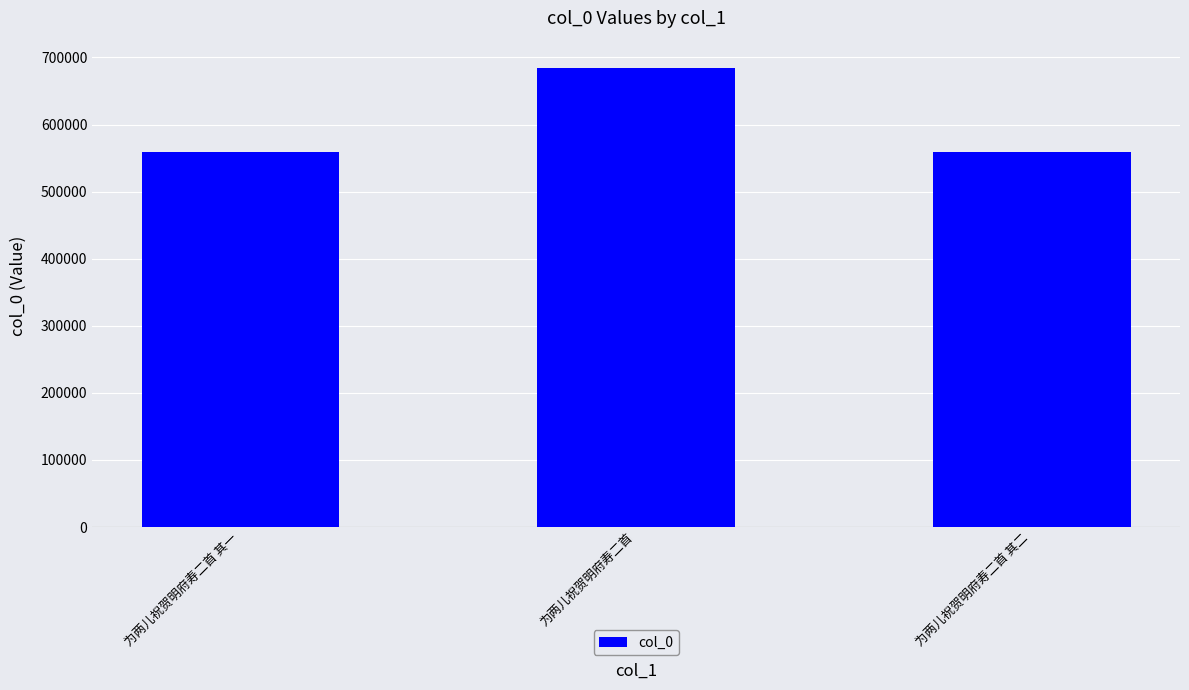

What is the difference between the second highest and minimum values?

1